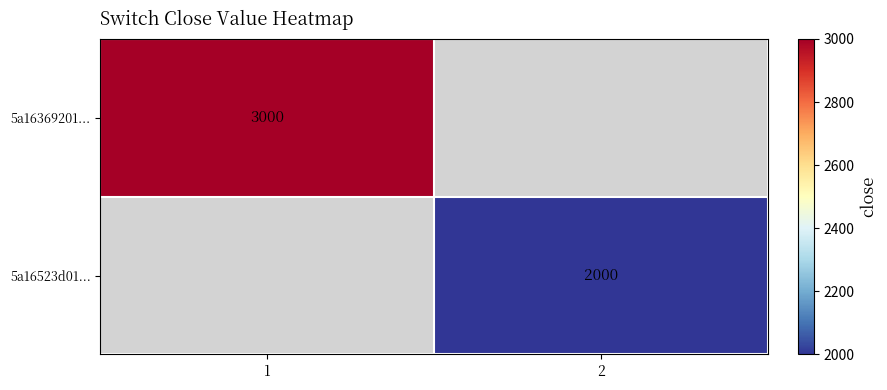

The value of 5a16369201... at 1 is 3000. True or false?

True